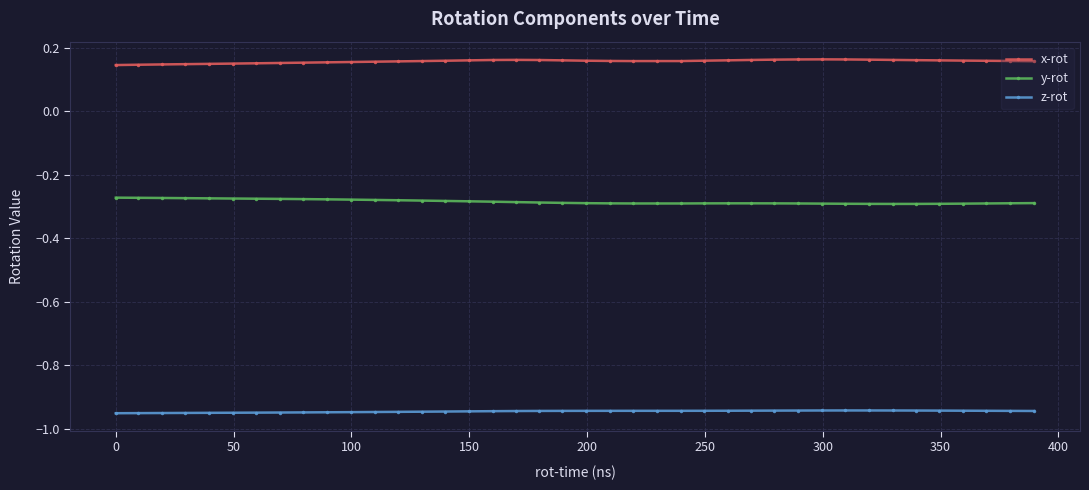

Which series has the largest total across all categories?

x-rot